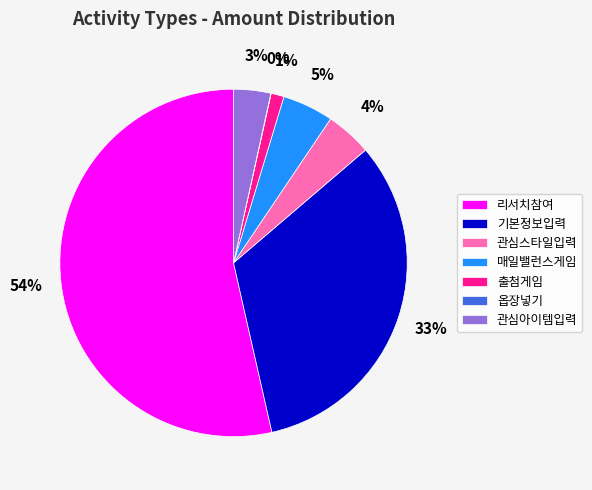

Which slice is the largest?

리서치참여